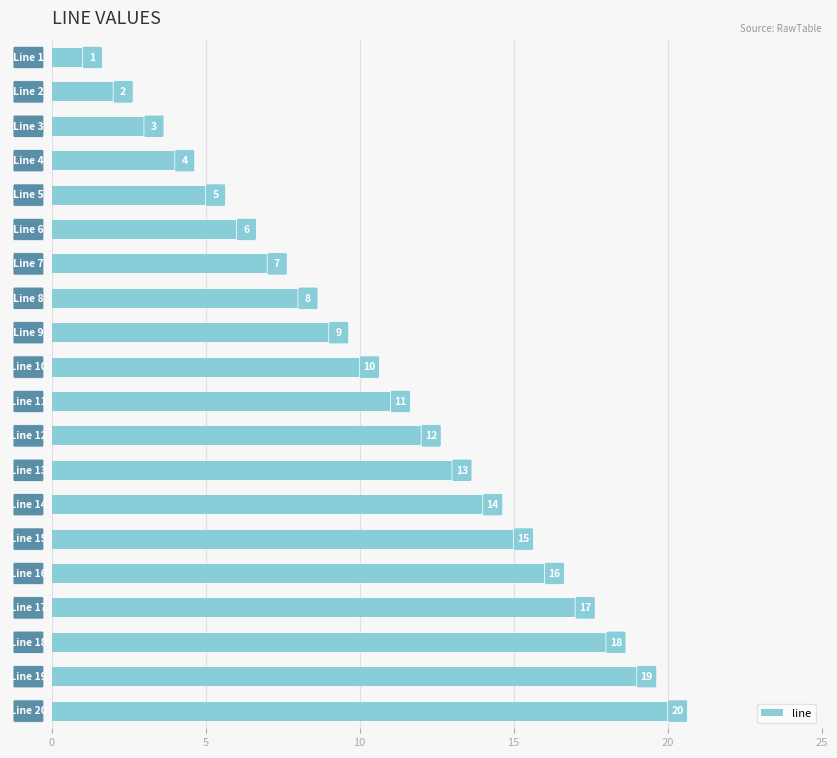

What is the difference between the second highest and minimum values?

18